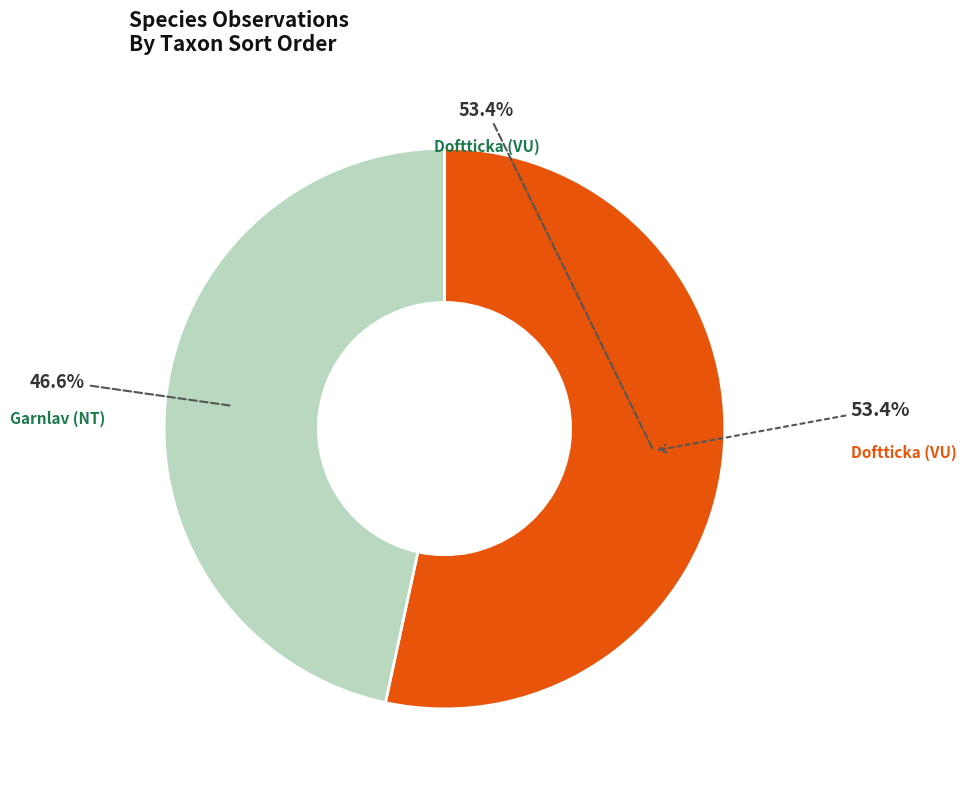

Count the number of slices in the pie.

2